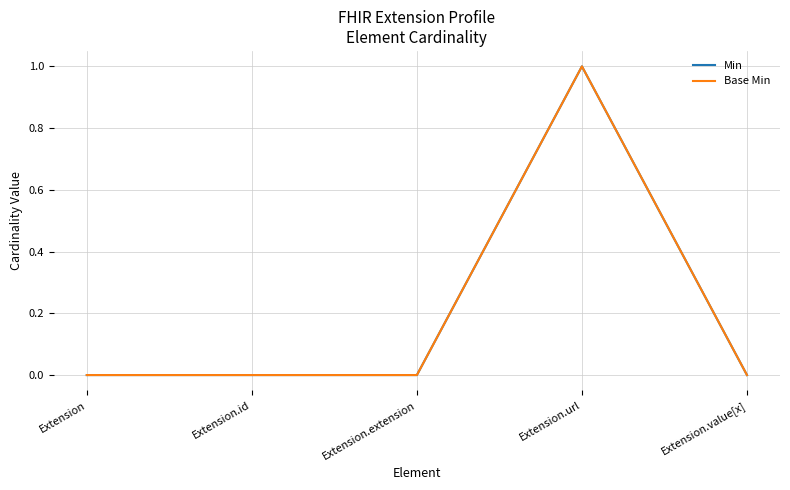

Between Extension and Extension.url, which series saw the biggest shift?

Min